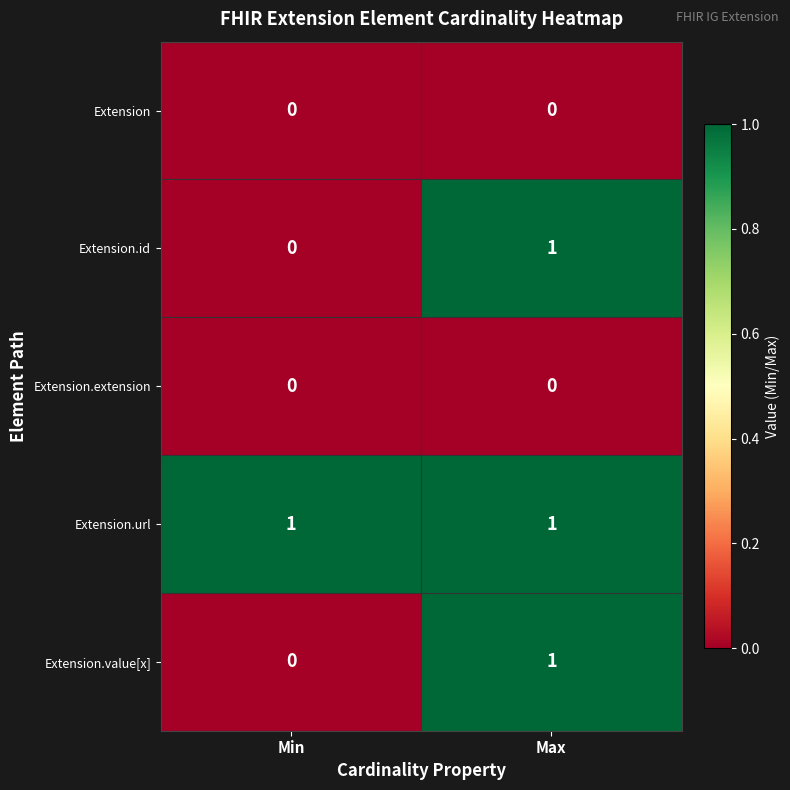

The Extension.url series shows 0 at Max. True or false?

False